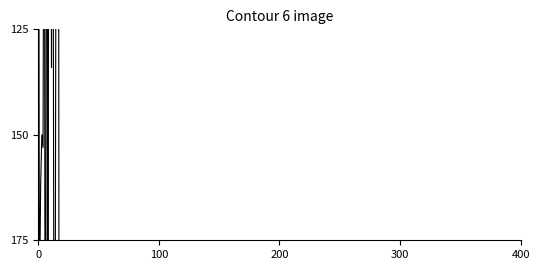

At which category does the chart reach its peak across all series?

18